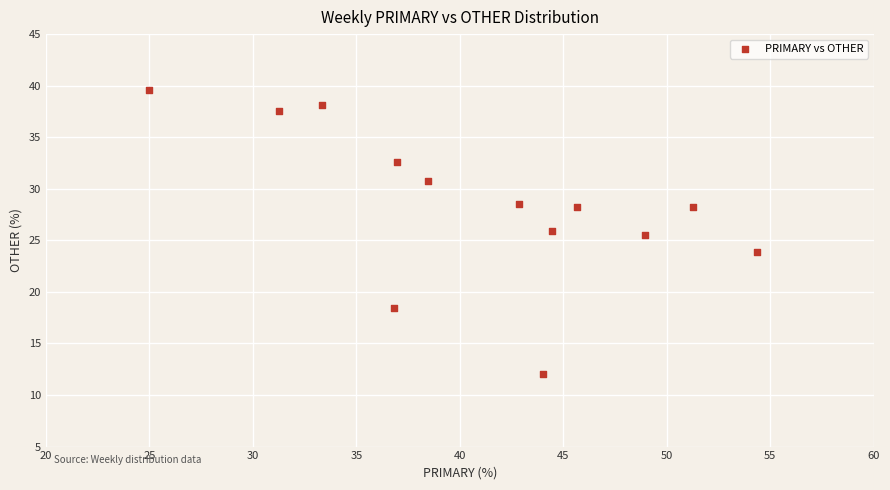

What is the range of X values (max minus min)?

29.3